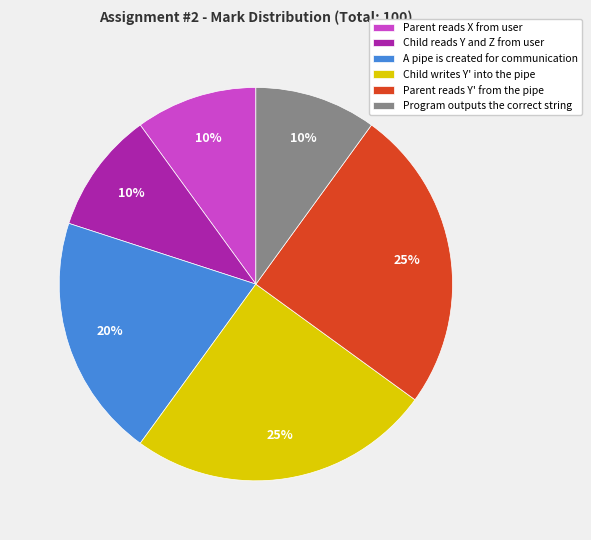

Is it true that Child writes Y' into the pipe is 18% of the pie?

False